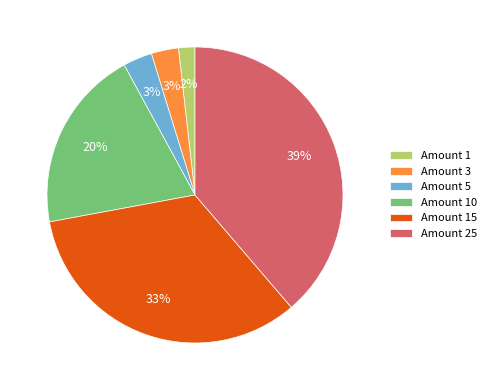

Do Amount 25 and Amount 5 together represent more than half of the pie?

No